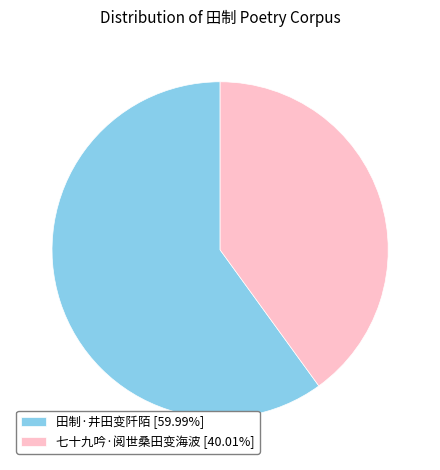

Approximately how many times larger is the value at 田制·井田变阡陌 compared to 七十九吟·阅世桑田变海波?

1.5